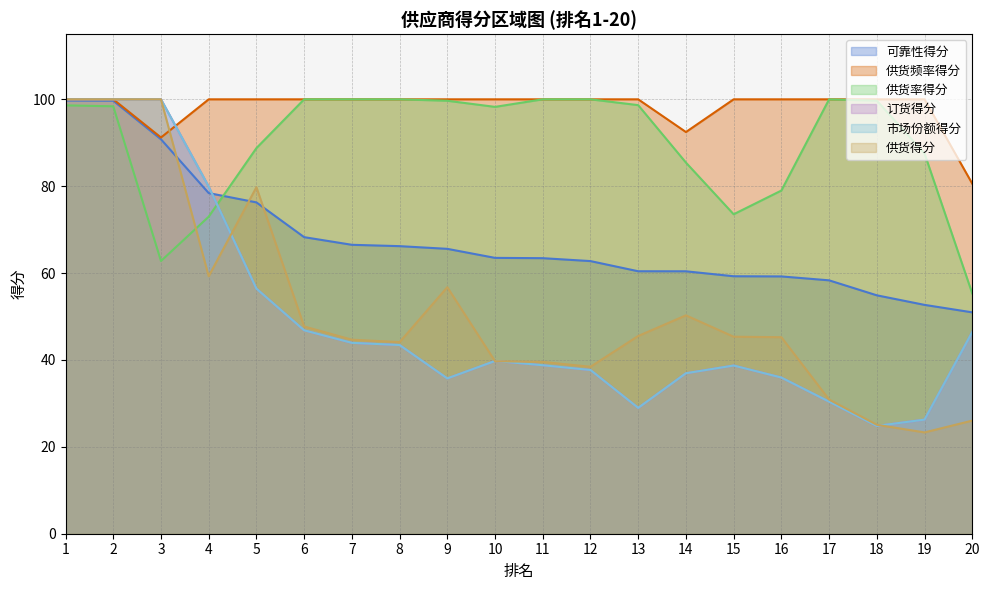

Which series has the largest total across all categories?

供货频率得分